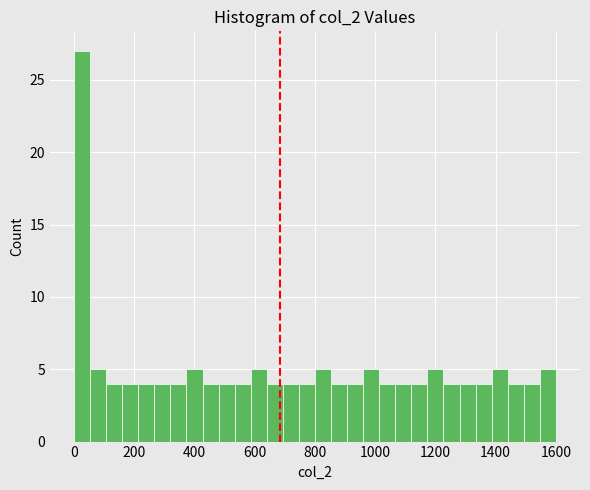

Read against the x-axis, roughly where is the centre of the tallest bar?

20